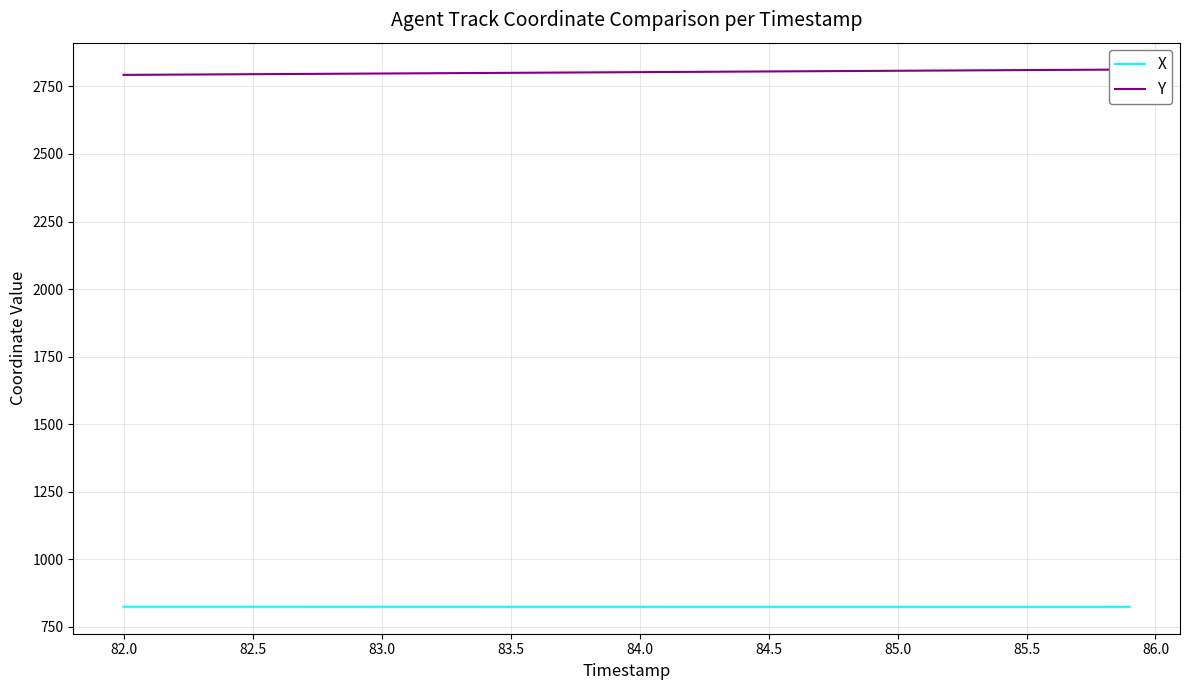

True or false: X and Y intersect in this chart.

False